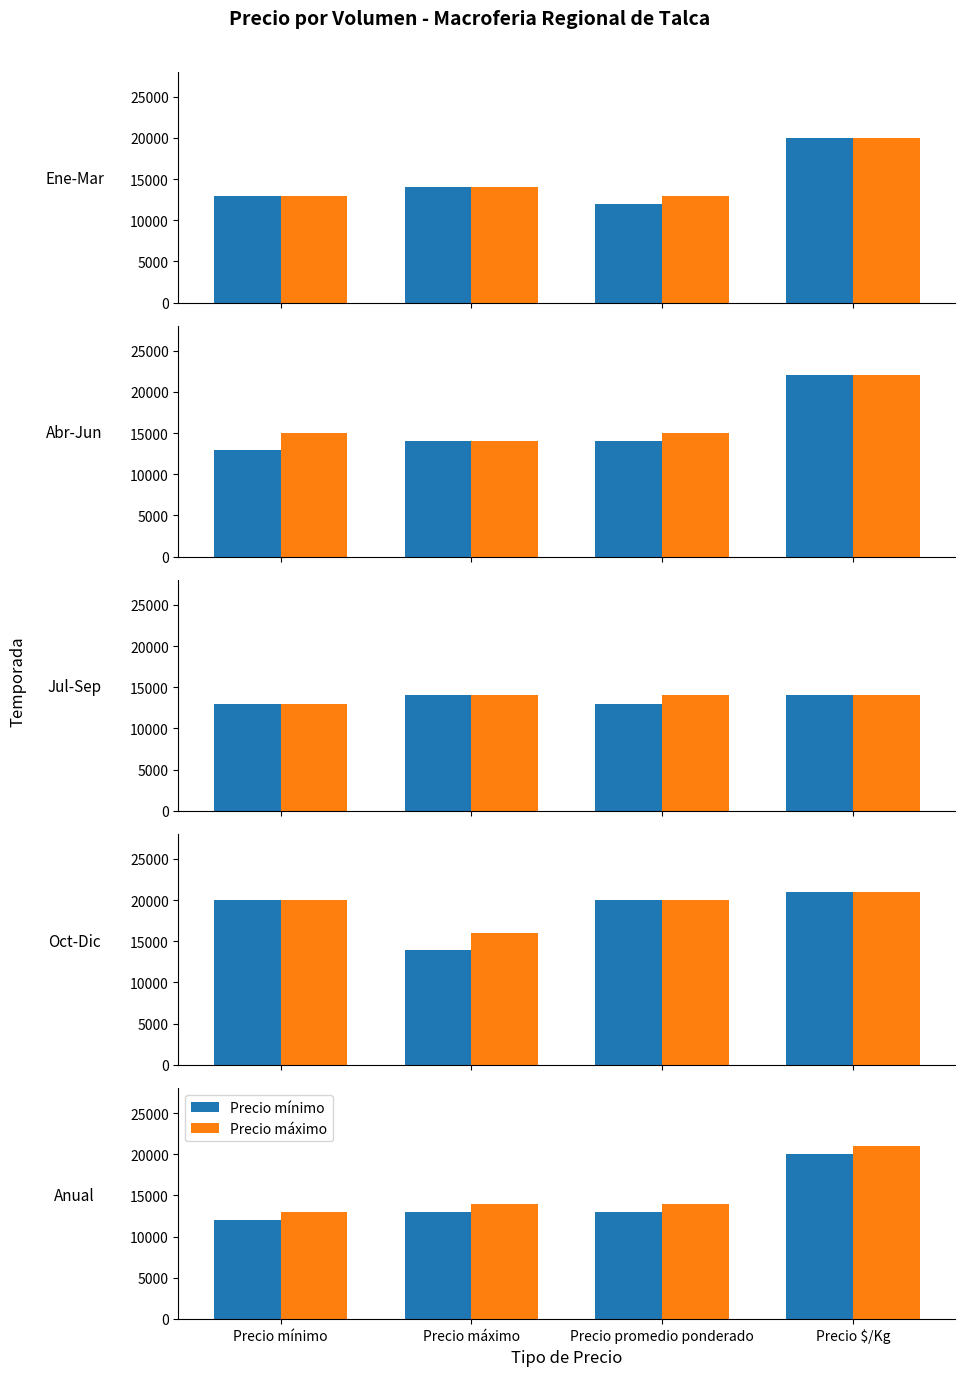

At which category does the chart reach its minimum across all series?

Precio mínimo